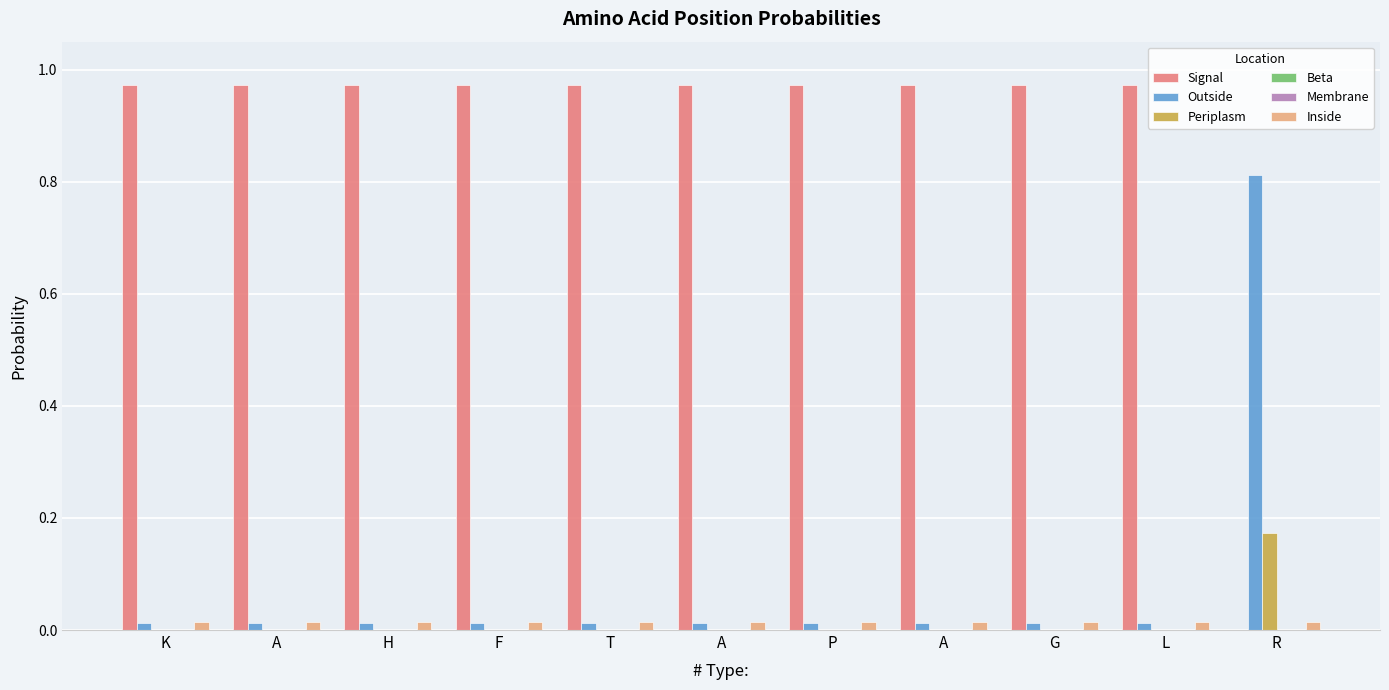

Reading right to left, transcribe all the data shown in this chart.

Signal: R=0.0	L=1.0	G=1.0	A=1.0	P=1.0	A=1.0	T=1.0	F=1.0	H=1.0	A=1.0	K=1.0
Outside: R=0.8	L=0.0	G=0.0	A=0.0	P=0.0	A=0.0	T=0.0	F=0.0	H=0.0	A=0.0	K=0.0
Periplasm: R=0.2	L=0.0	G=0.0	A=0.0	P=0.0	A=0.0	T=0.0	F=0.0	H=0.0	A=0.0	K=0.0
Beta: R=0.0	L=0.0	G=0.0	A=0.0	P=0.0	A=0.0	T=0.0	F=0.0	H=0.0	A=0.0	K=0.0
Membrane: R=0.0	L=0.0	G=0.0	A=0.0	P=0.0	A=0.0	T=0.0	F=0.0	H=0.0	A=0.0	K=0.0
Inside: R=0.0	L=0.0	G=0.0	A=0.0	P=0.0	A=0.0	T=0.0	F=0.0	H=0.0	A=0.0	K=0.0